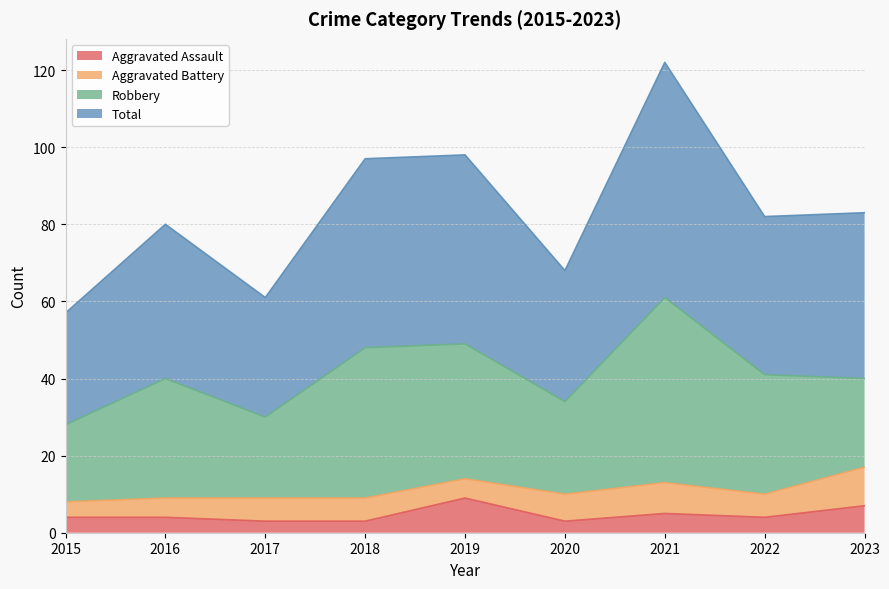

Between 2021 and 2019, which is larger?

2019